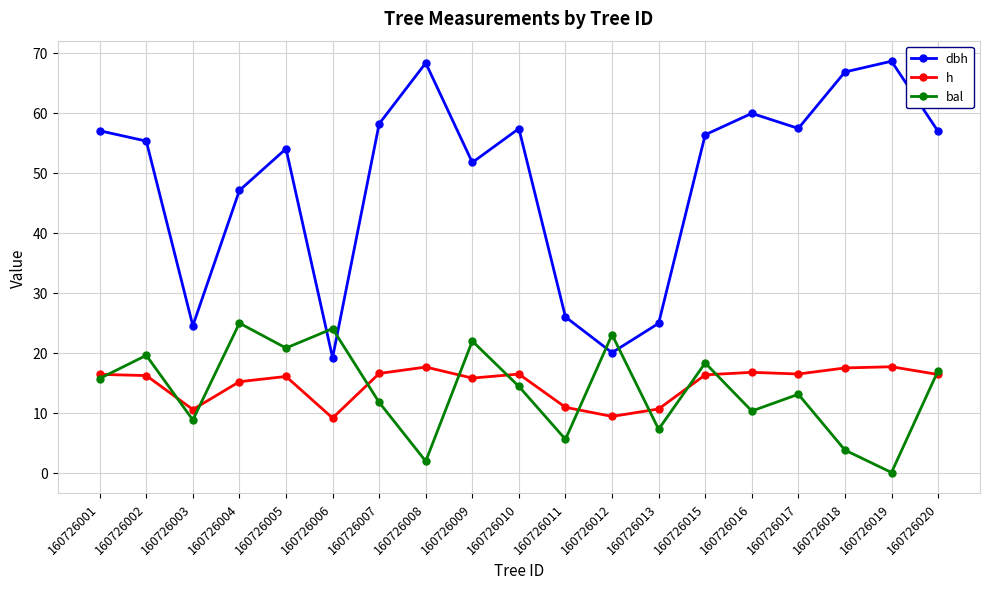

True or false: bal has more than 1 interior local peaks.

True